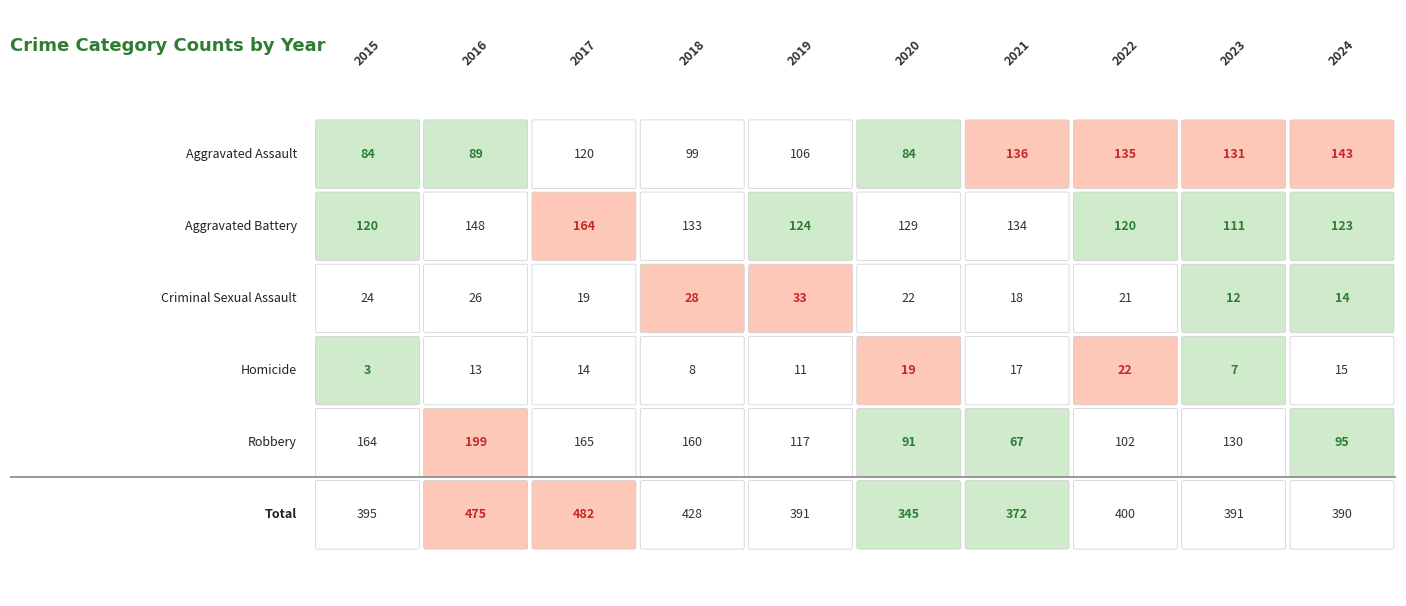

Rank the series by their maximum value, from lowest to highest.

Homicide, Criminal Sexual Assault, Aggravated Assault, Aggravated Battery, Robbery, Total